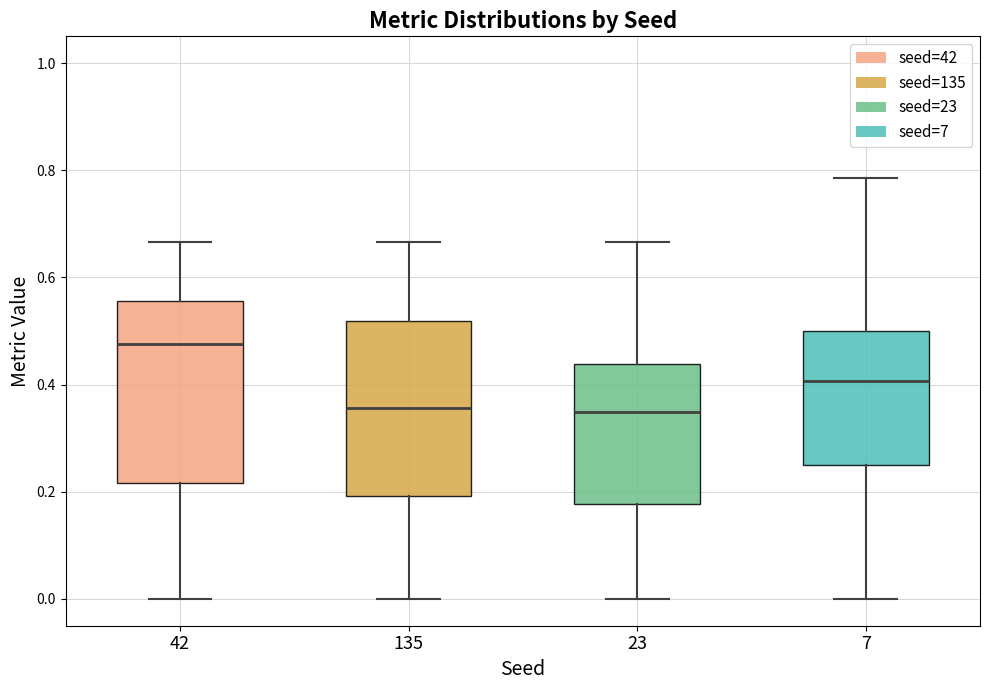

Where is the lower edge of the box at x = 23 on the y-axis? The values are not printed on the chart, so give them approximately, as read against the axis.

0.18